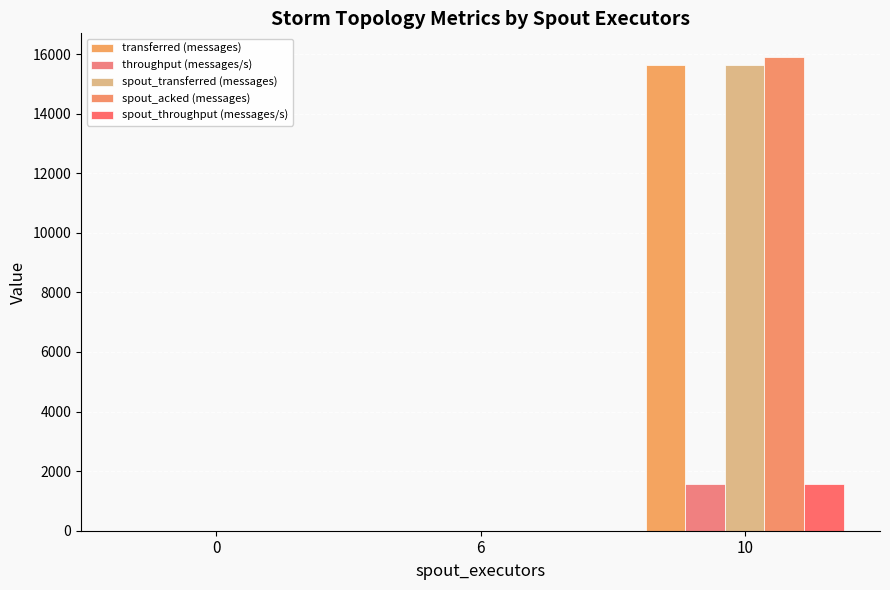

What is the spread (max minus min) of values at 10?

14339